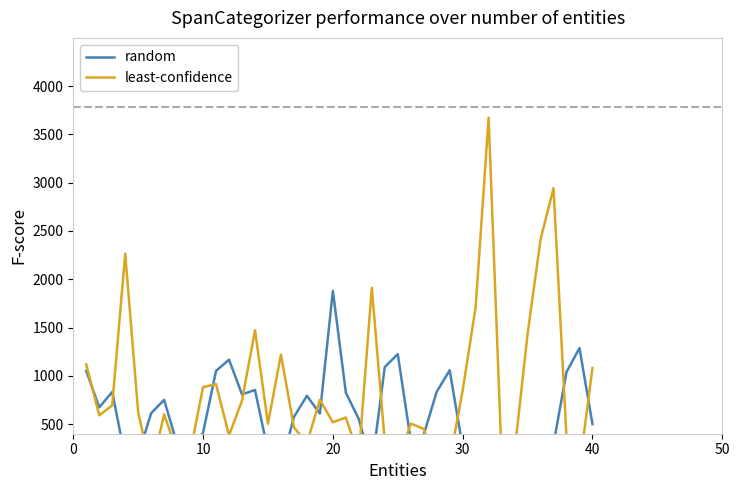

How many lines are shown in the chart?

2